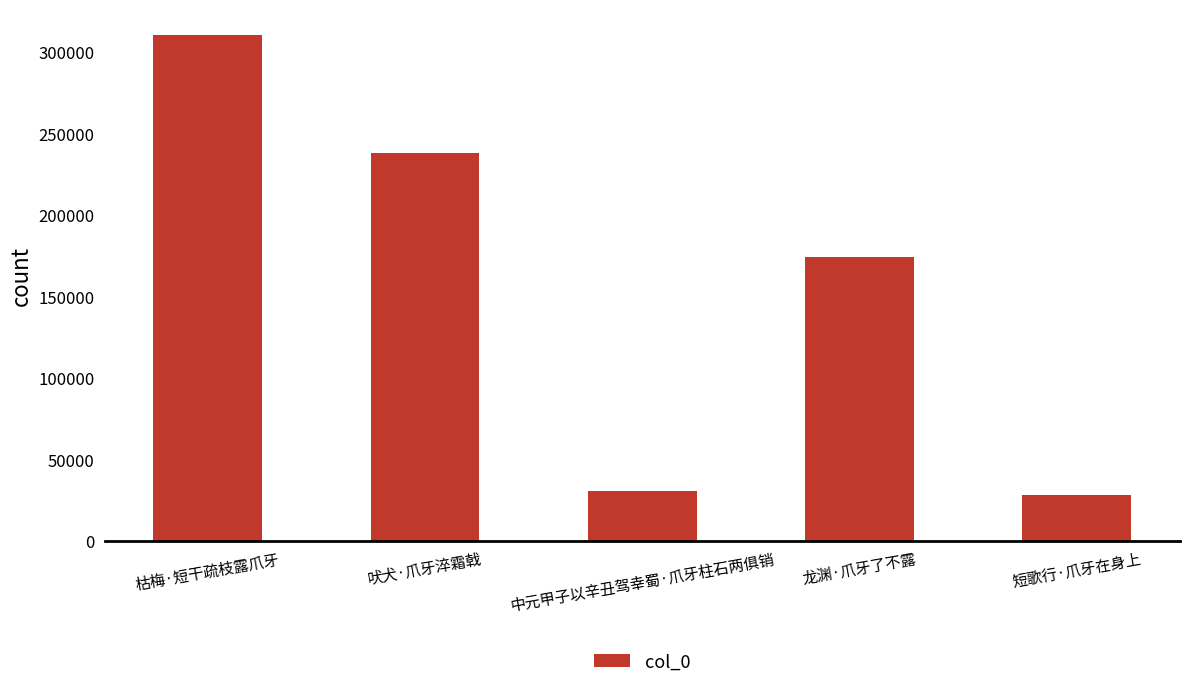

What is the sum of all values?

781058